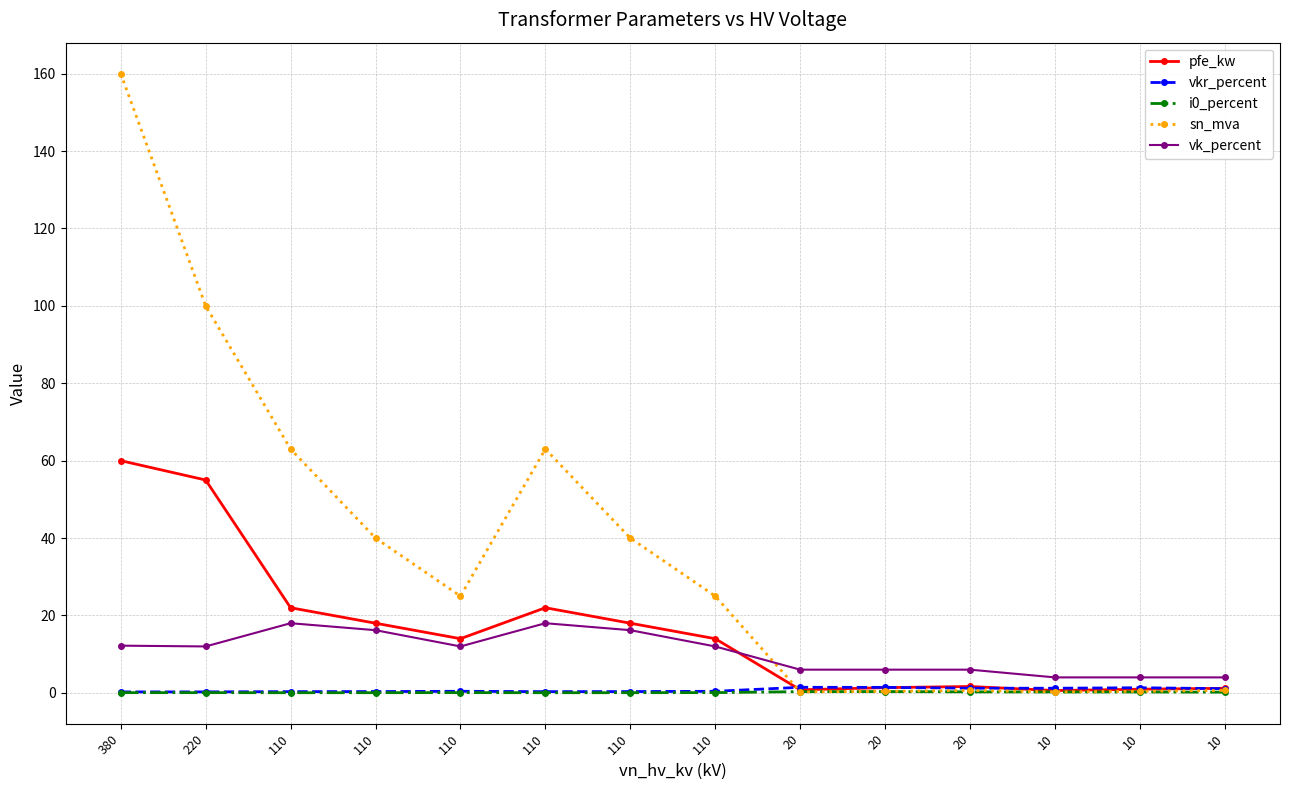

Reading left to right, list all the values displayed in this chart.

pfe_kw: 60.0	55.0	22.0	18.0	14.0	22.0	18.0	14.0	0.8	1.4	1.6	0.6	0.9	1.2
vkr_percent: 0.2	0.3	0.3	0.3	0.4	0.3	0.3	0.4	1.4	1.4	1.2	1.2	1.3	1.1
i0_percent: 0.1	0.1	0.0	0.1	0.1	0.0	0.1	0.1	0.3	0.3	0.3	0.2	0.2	0.2
sn_mva: 160.0	100.0	63.0	40.0	25.0	63.0	40.0	25.0	0.2	0.4	0.6	0.2	0.4	0.6
vk_percent: 12.2	12.0	18.0	16.2	12.0	18.0	16.2	12.0	6.0	6.0	6.0	4.0	4.0	4.0